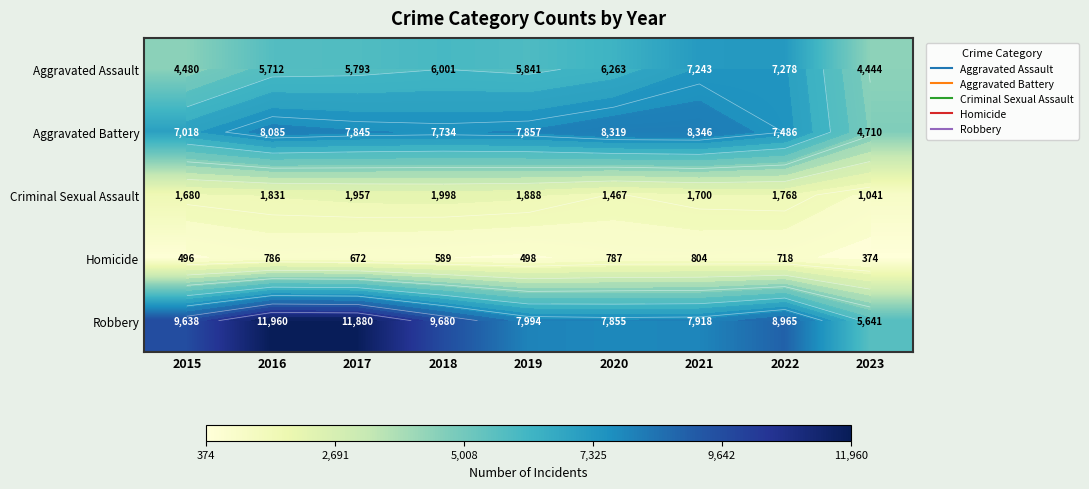

Rank the series at 2018 from lowest to highest value.

Homicide, Criminal Sexual Assault, Aggravated Assault, Aggravated Battery, Robbery